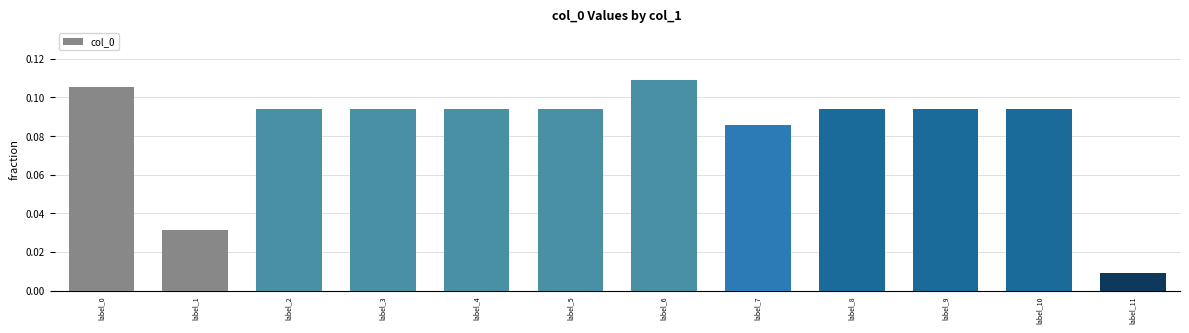

What is the sum of all values?

1.0